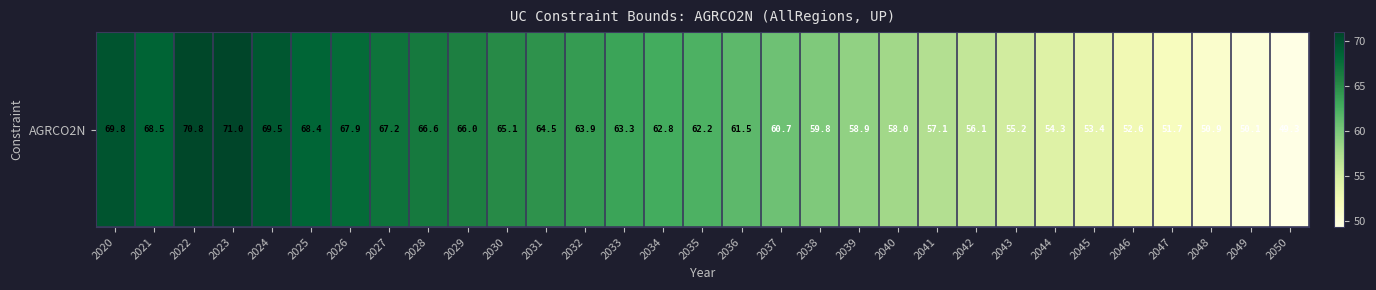

Reading left to right, list all the values displayed in this chart.

69.8	68.5	70.8	71.0	69.5	68.4	67.9	67.2	66.6	66.0	65.1	64.5	63.9	63.3	62.8	62.2	61.5	60.7	59.8	58.9	58.0	57.1	56.1	55.2	54.3	53.4	52.6	51.7	50.9	50.1	49.3